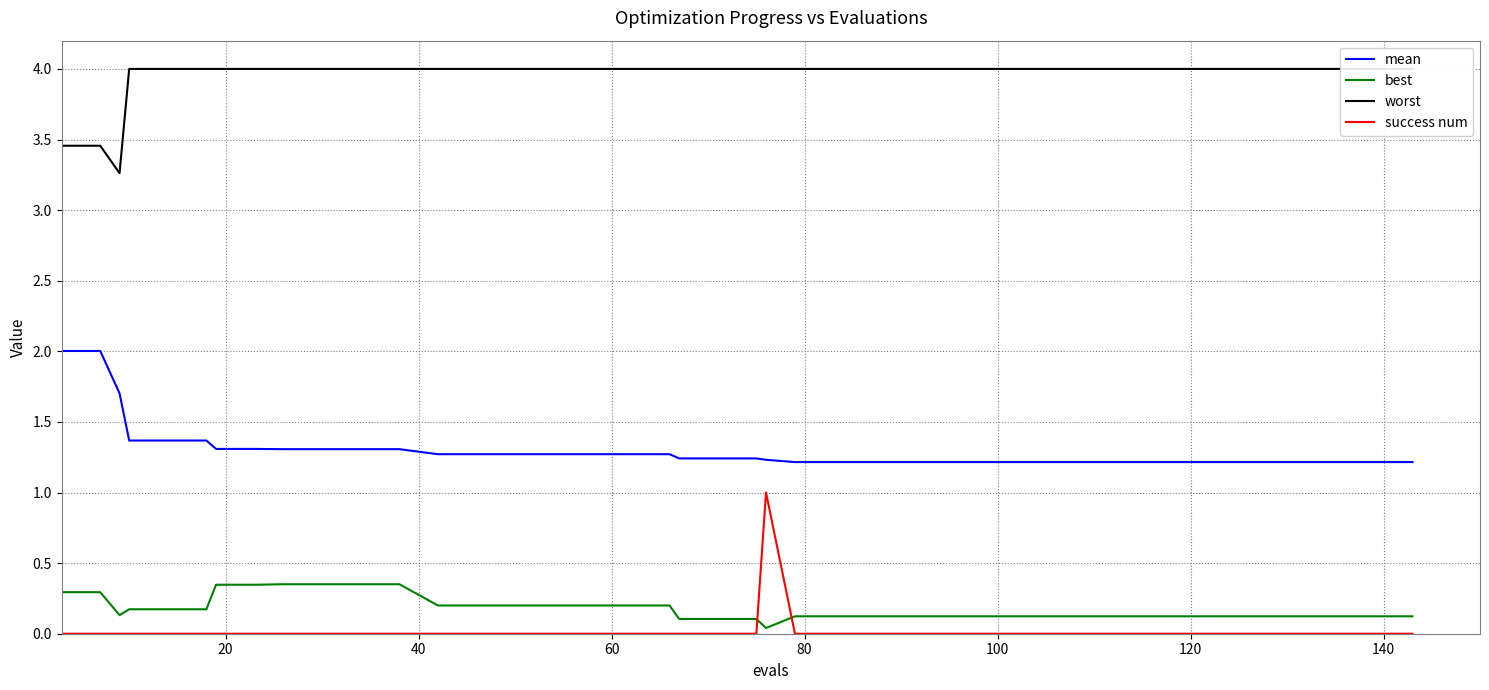

Which series has the largest total across all categories?

worst